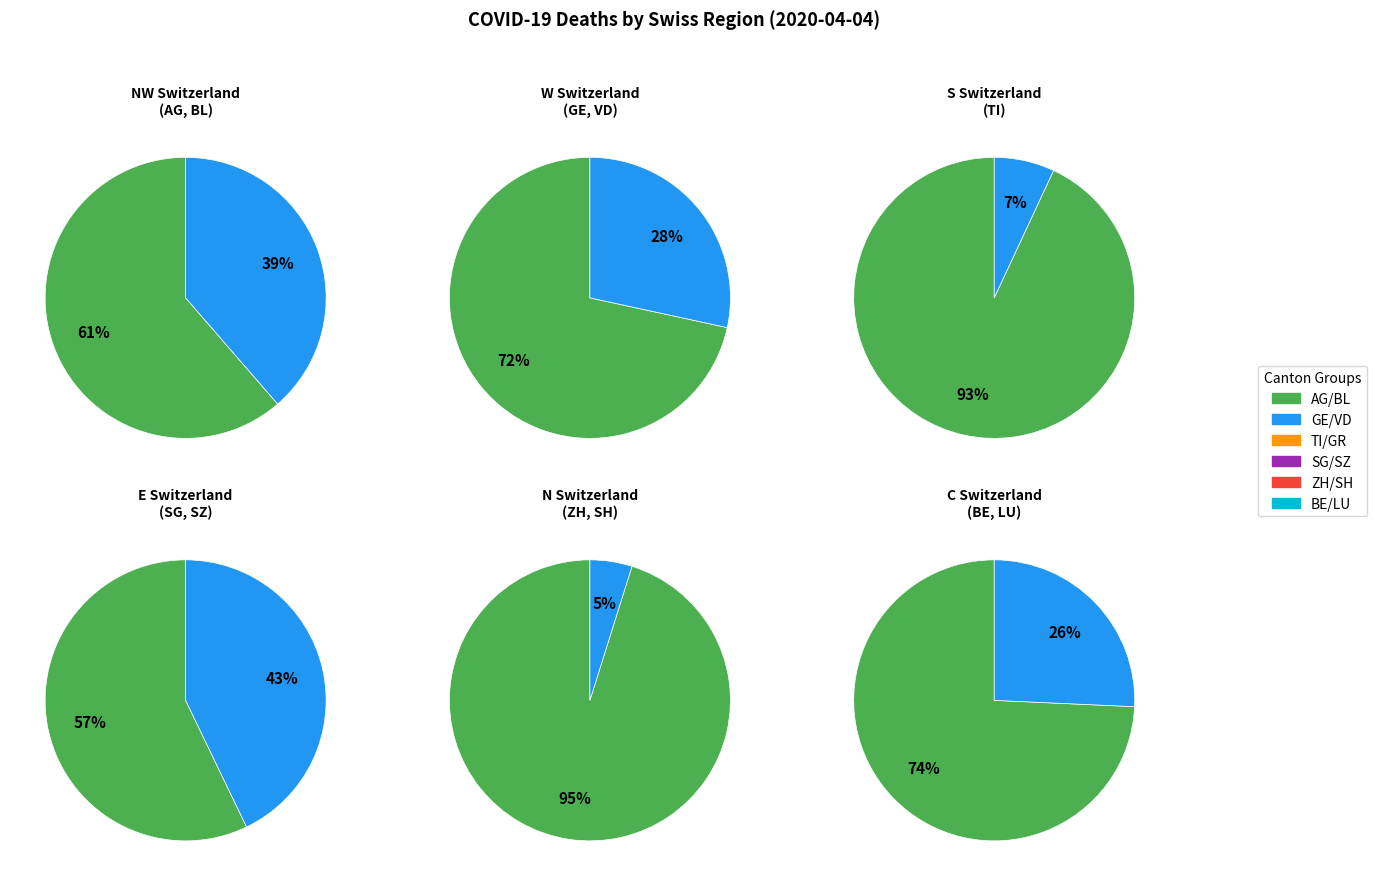

True or false: GE accounts for 2% of the total.

False